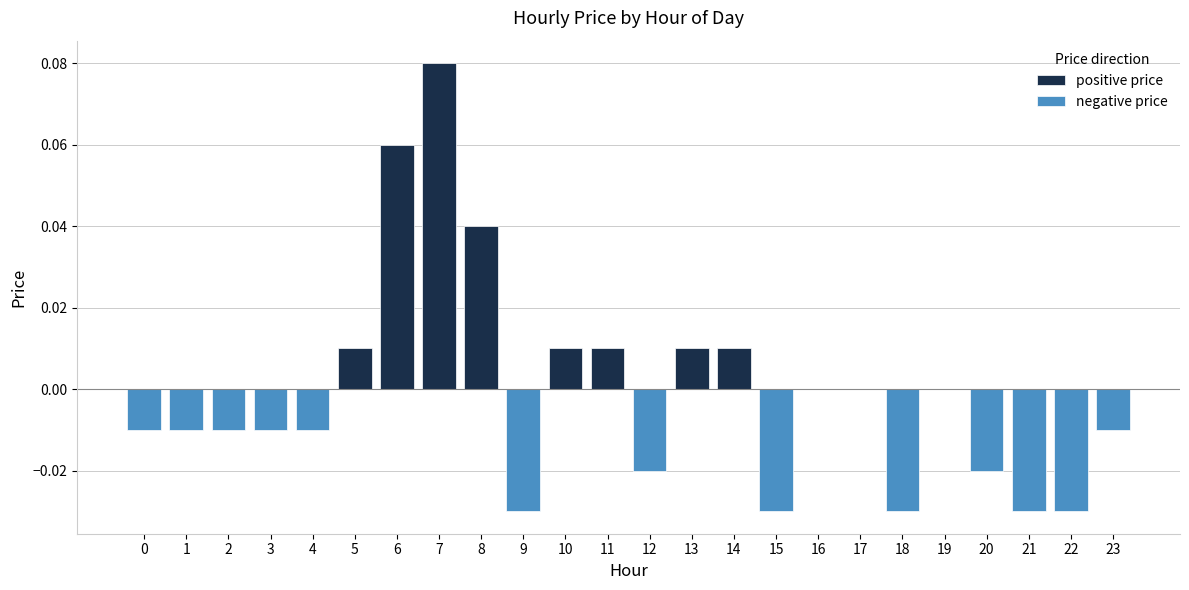

How many distinct data groups are displayed?

2